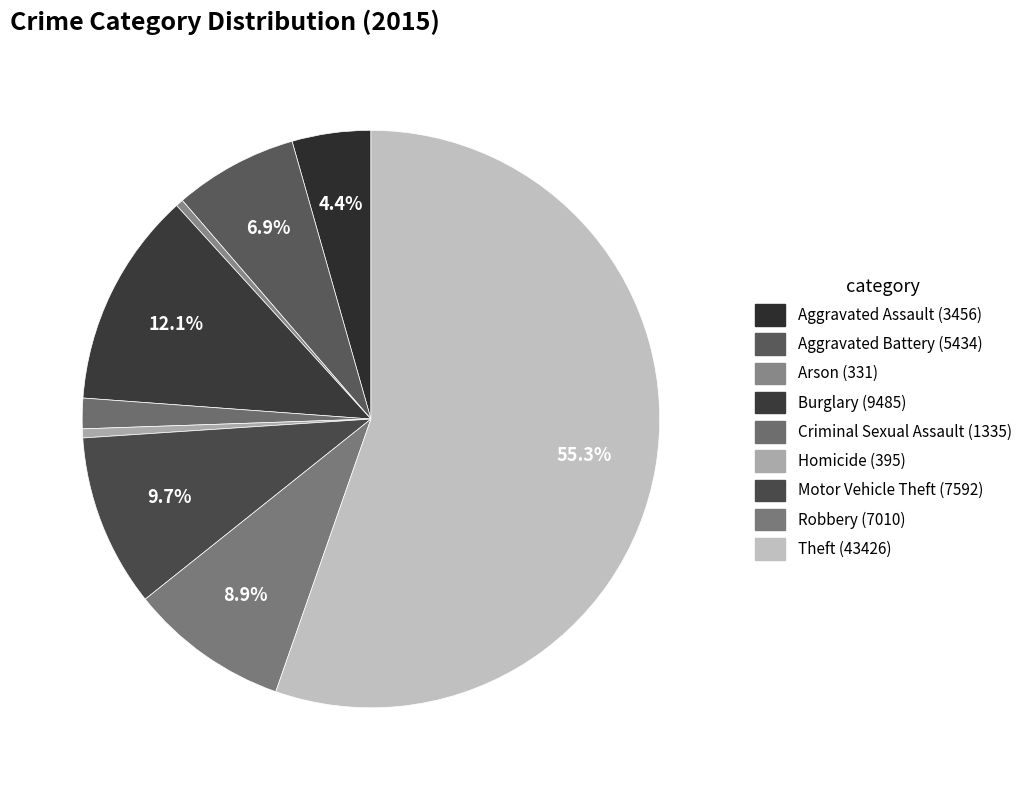

To the nearest percent, what is the difference between the Burglary and Homicide slice percentages?

12%